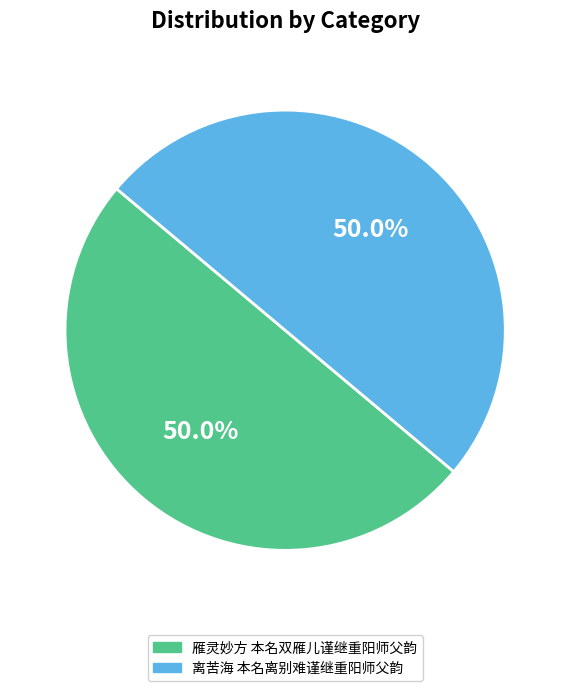

How many segments does this pie chart have?

2